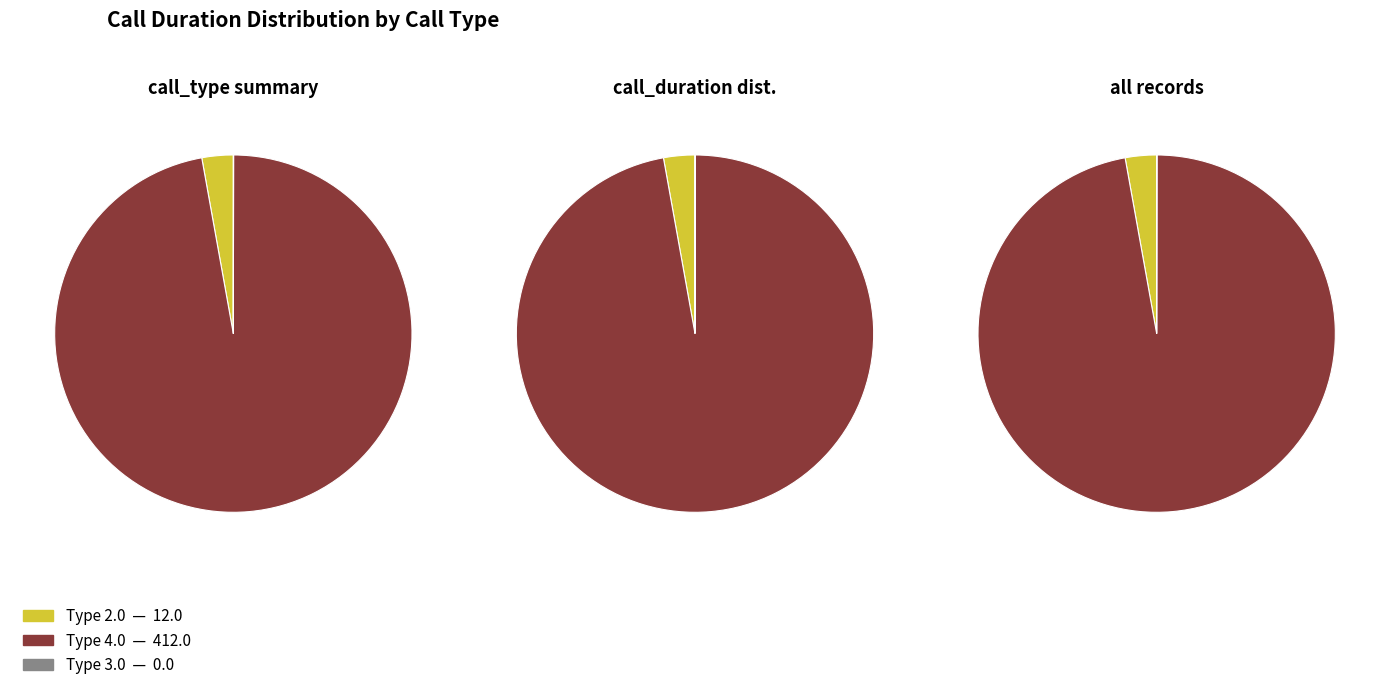

Does any single category account for the majority?

Yes